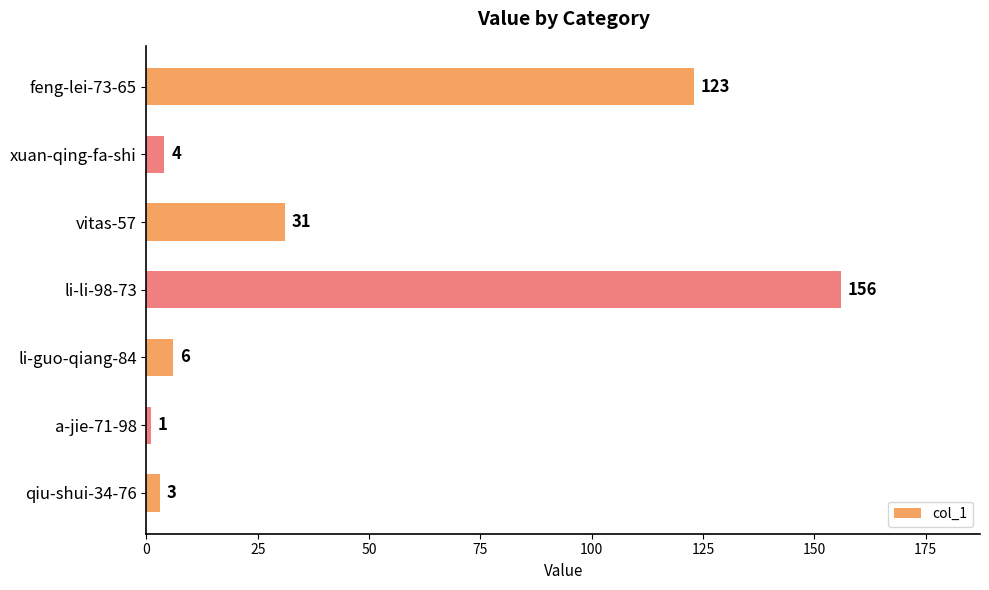

What is the difference between the maximum and minimum values?

155